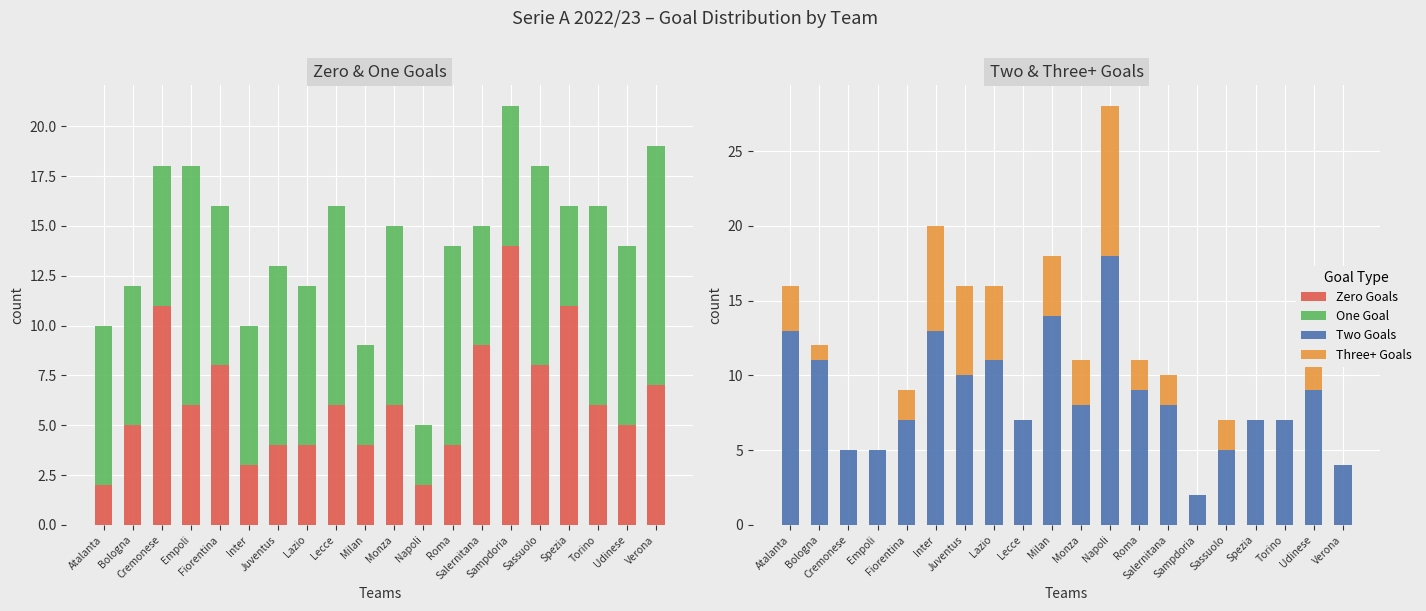

Reading left to right, what are all the values shown in this chart?

Zero Goals: Atalanta=2	Bologna=5	Cremonese=11	Empoli=6	Fiorentina=8	Inter=3	Juventus=4	Lazio=4	Lecce=6	Milan=4	Monza=6	Napoli=2	Roma=4	Salernitana=9	Sampdoria=14	Sassuolo=8	Spezia=11	Torino=6	Udinese=5	Verona=7
One Goal: Atalanta=8	Bologna=7	Cremonese=7	Empoli=12	Fiorentina=8	Inter=7	Juventus=9	Lazio=8	Lecce=10	Milan=5	Monza=9	Napoli=3	Roma=10	Salernitana=6	Sampdoria=7	Sassuolo=10	Spezia=5	Torino=10	Udinese=9	Verona=12
Two Goals: Atalanta=13	Bologna=11	Cremonese=5	Empoli=5	Fiorentina=7	Inter=13	Juventus=10	Lazio=11	Lecce=7	Milan=14	Monza=8	Napoli=18	Roma=9	Salernitana=8	Sampdoria=2	Sassuolo=5	Spezia=7	Torino=7	Udinese=9	Verona=4
Three+ Goals: Atalanta=3	Bologna=1	Cremonese=0	Empoli=0	Fiorentina=2	Inter=7	Juventus=6	Lazio=5	Lecce=0	Milan=4	Monza=3	Napoli=10	Roma=2	Salernitana=2	Sampdoria=0	Sassuolo=2	Spezia=0	Torino=0	Udinese=3	Verona=0